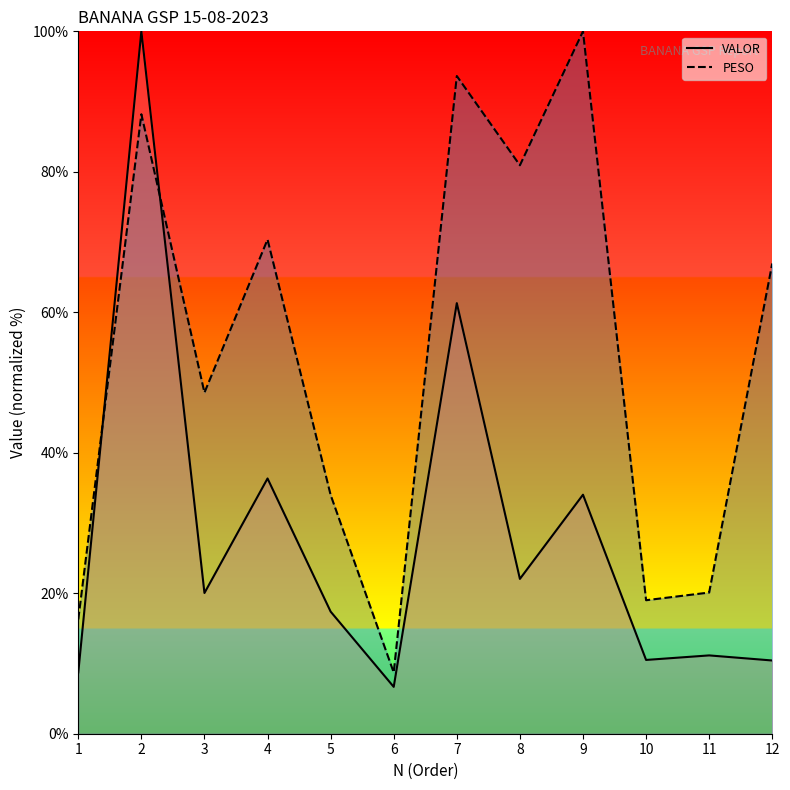

How many intersections are there between PESO and VALOR?

2